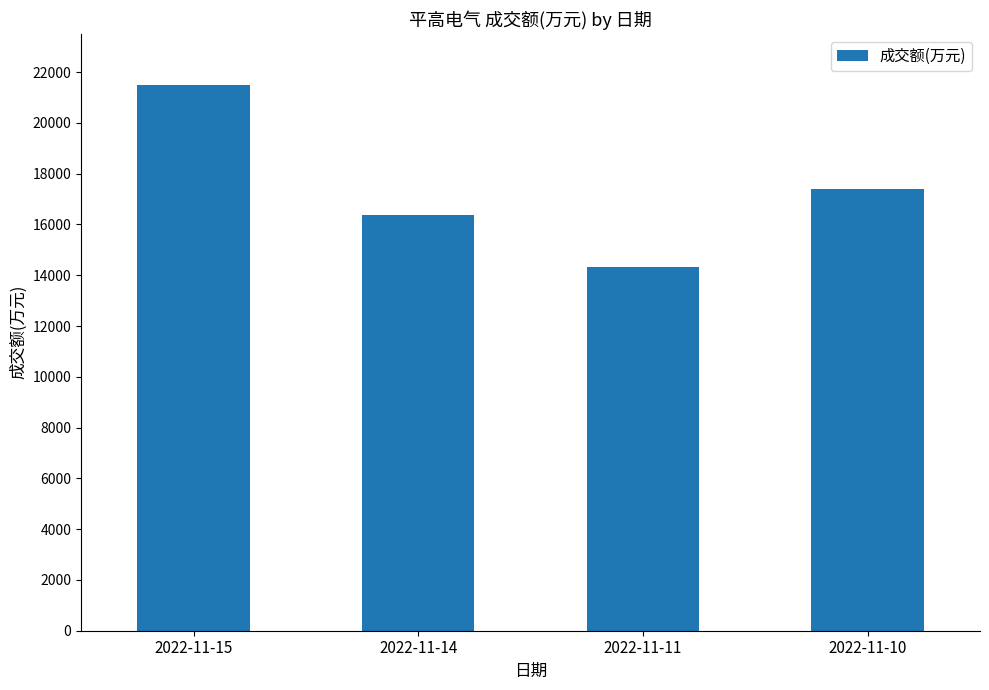

Which category has the lowest value across all series?

2022-11-11